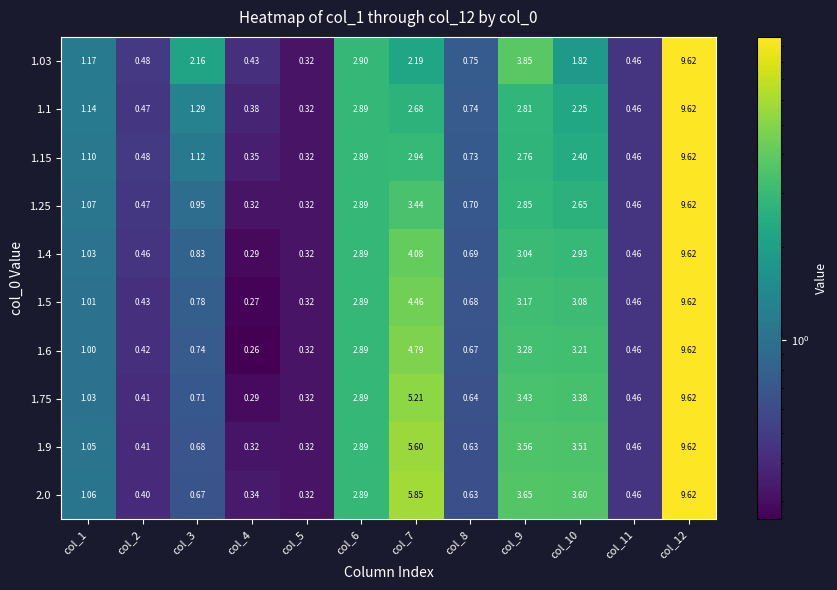

Which series changed the most between col_6 and col_7?

2.0